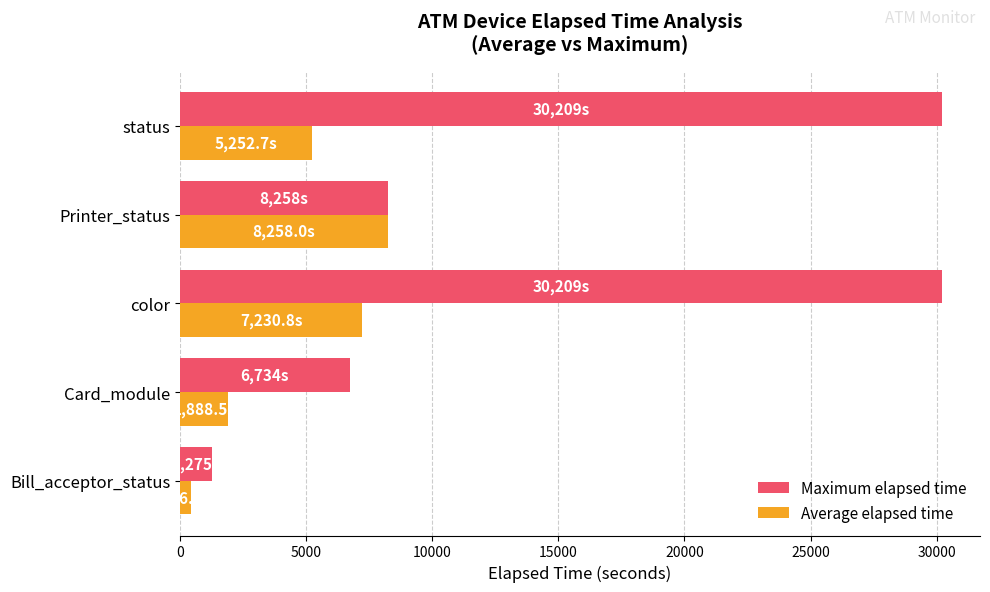

Rank the categories by Average elapsed time value from highest to lowest.

Printer_status, color, status, Card_module, Bill_acceptor_status